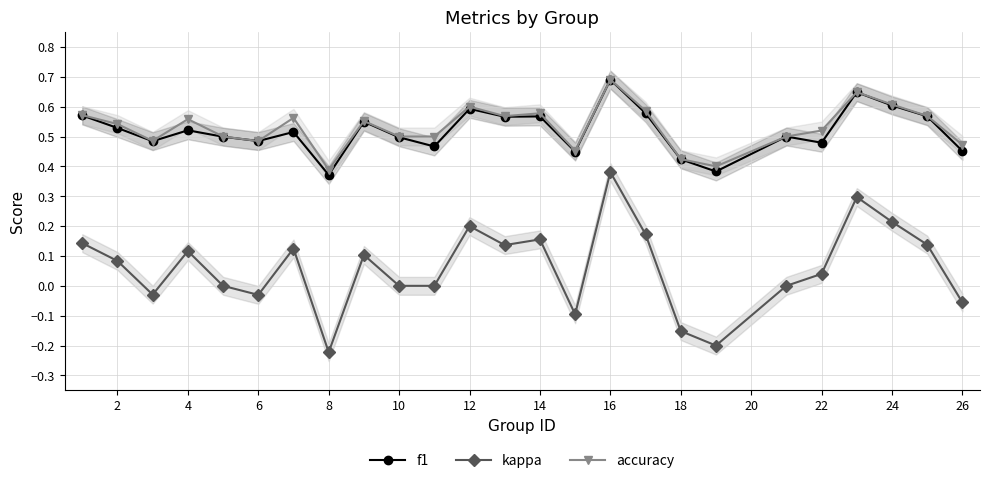

Which category has the highest value in the f1 series?

16